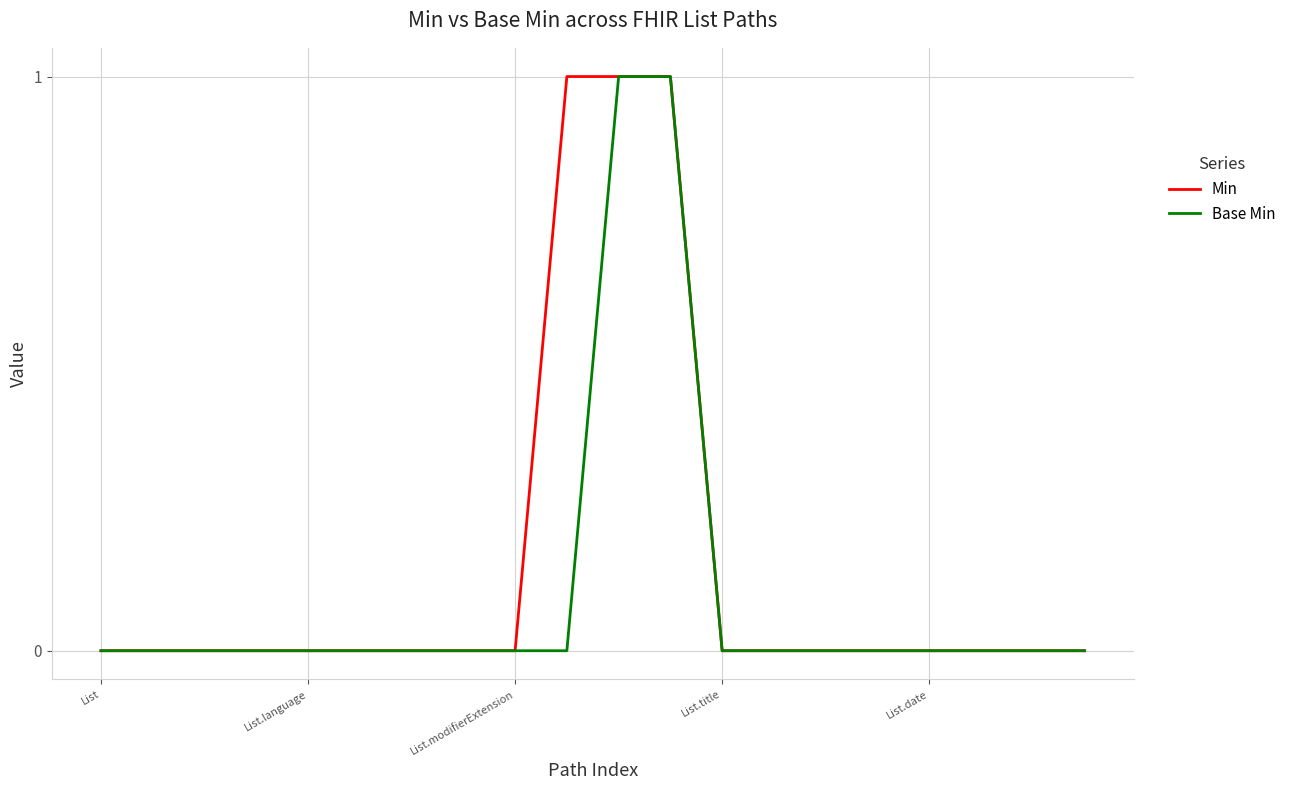

List the series in order of their overall mean, highest first.

Min, Base Min